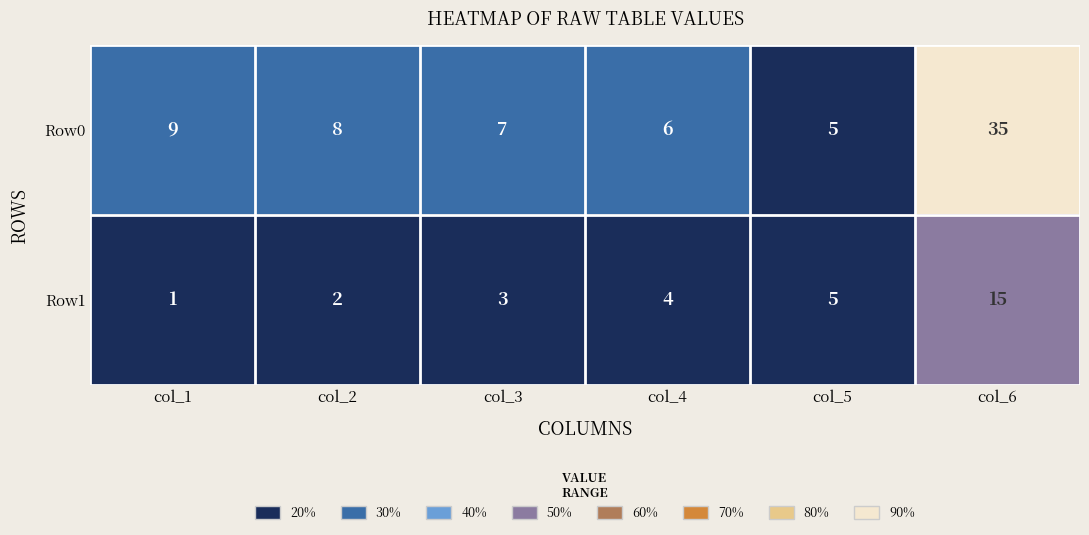

Reading left to right, transcribe all the data shown in this chart.

Row0: 9	8	7	6	5	35
Row1: 1	2	3	4	5	15